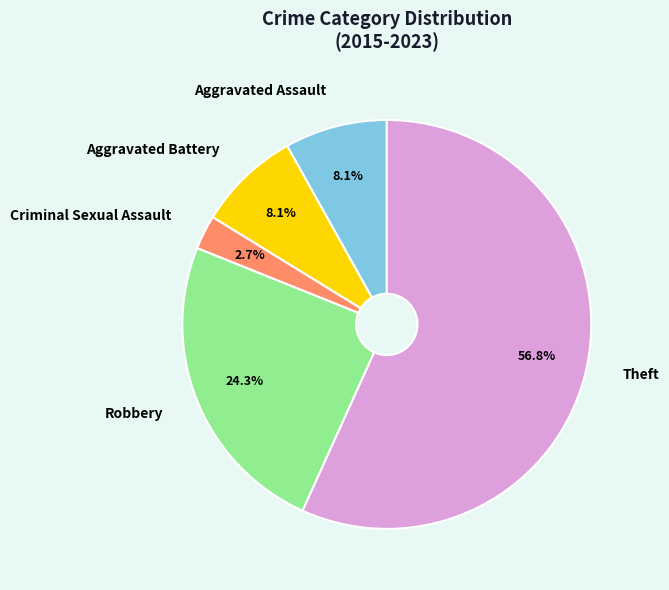

True or false: Aggravated Assault accounts for 8% of the total.

True